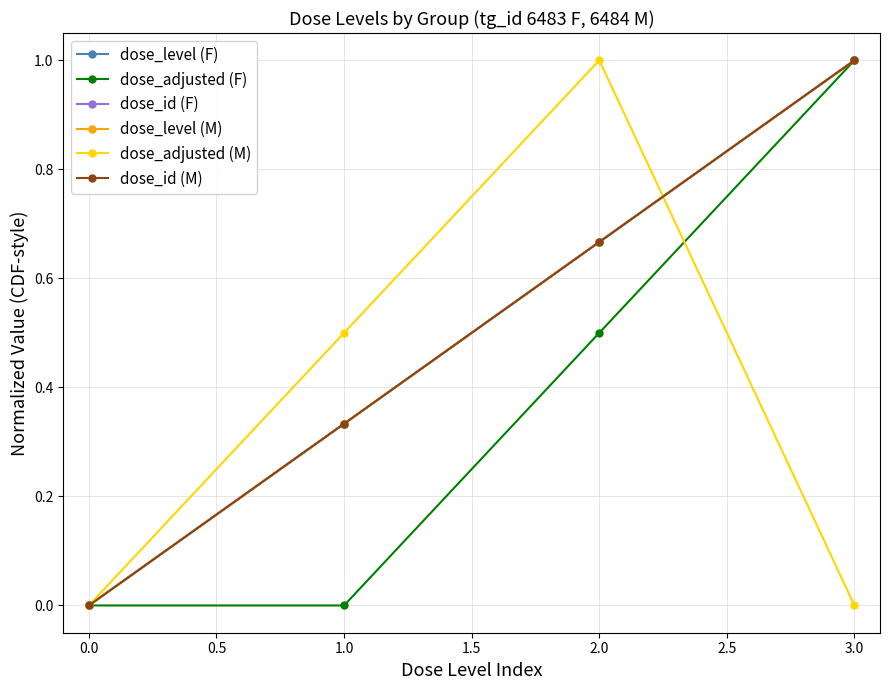

How many dose_adjusted (M) values are between 0 and 1?

4